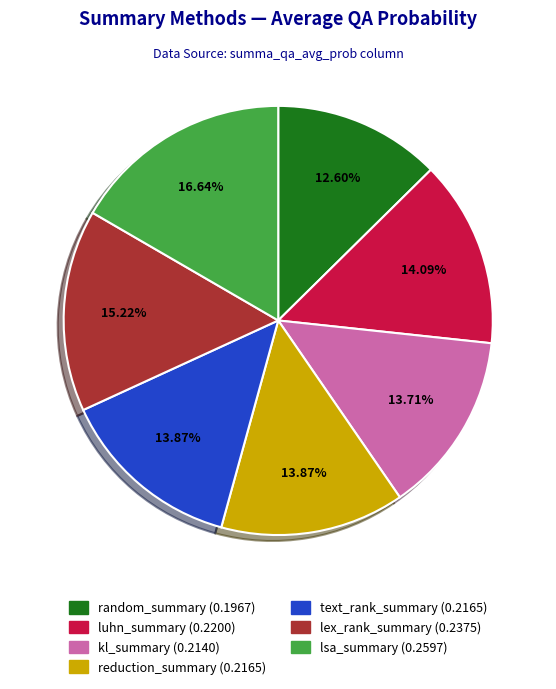

Does lsa_summary represent more than half of the total?

No